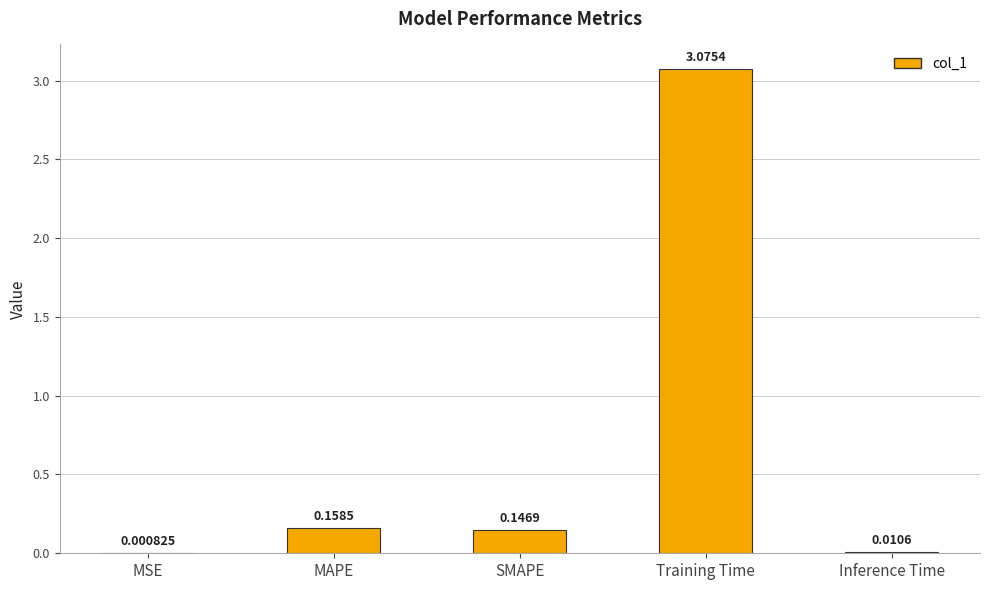

What is the sum of all values?

3.4